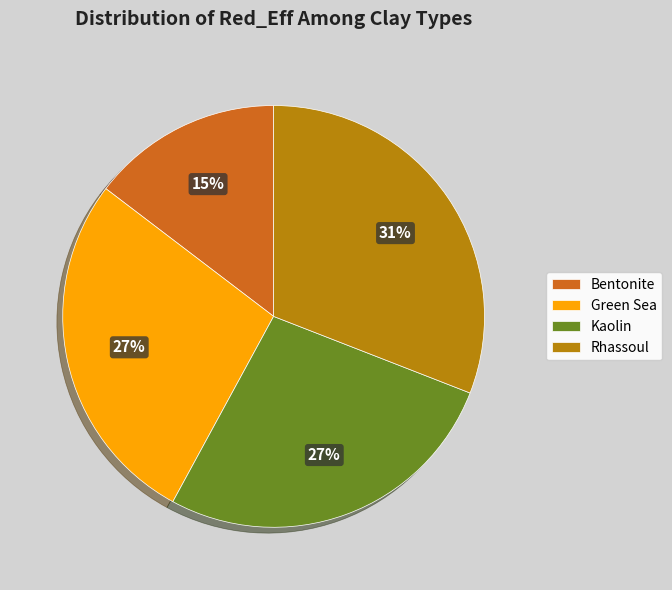

Between Bentonite and Rhassoul, which is larger?

Rhassoul